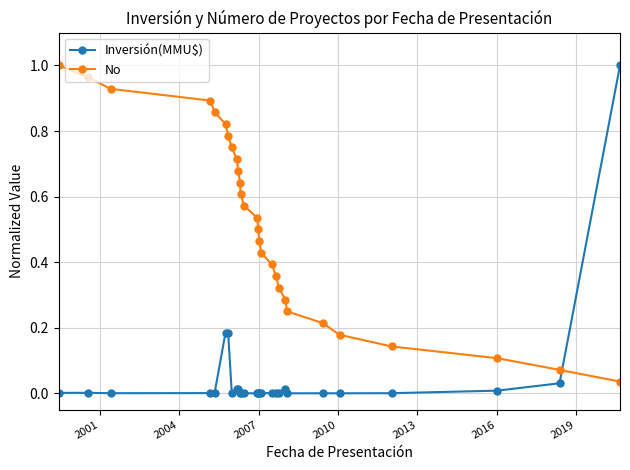

How many intersections are there between No and Inversión(MMU$)?

1